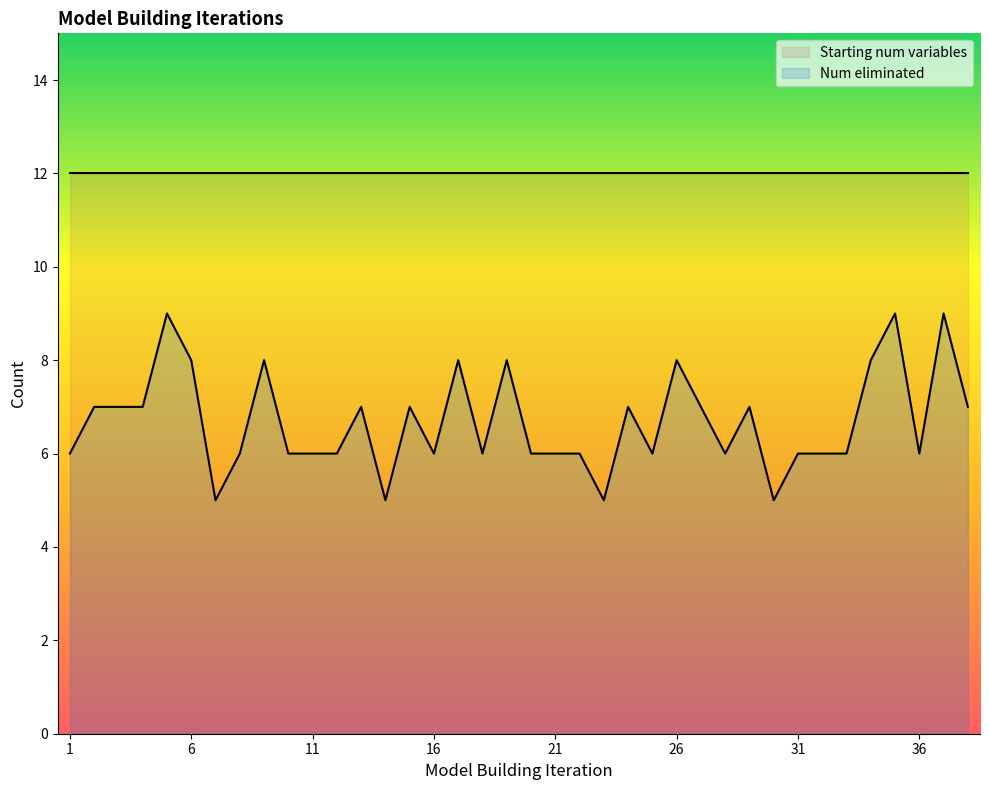

Which series has the widest spread of values?

Num eliminated